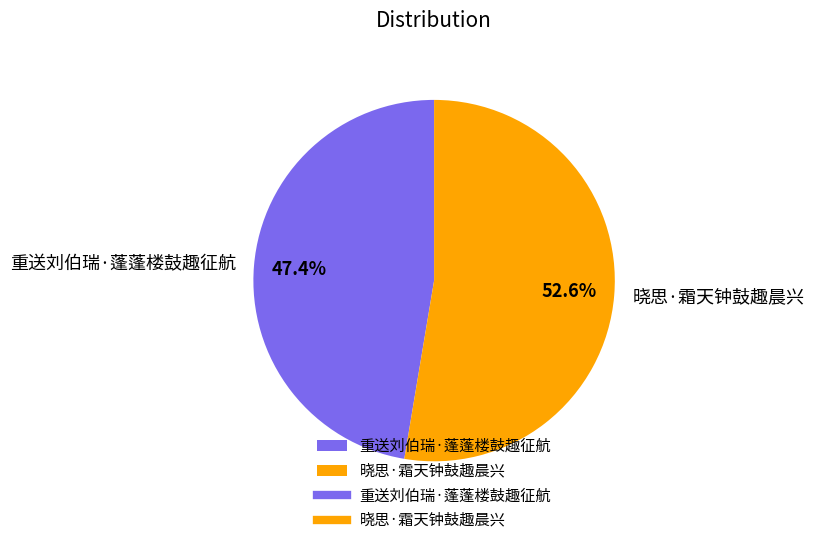

Count the number of slices in the pie.

2